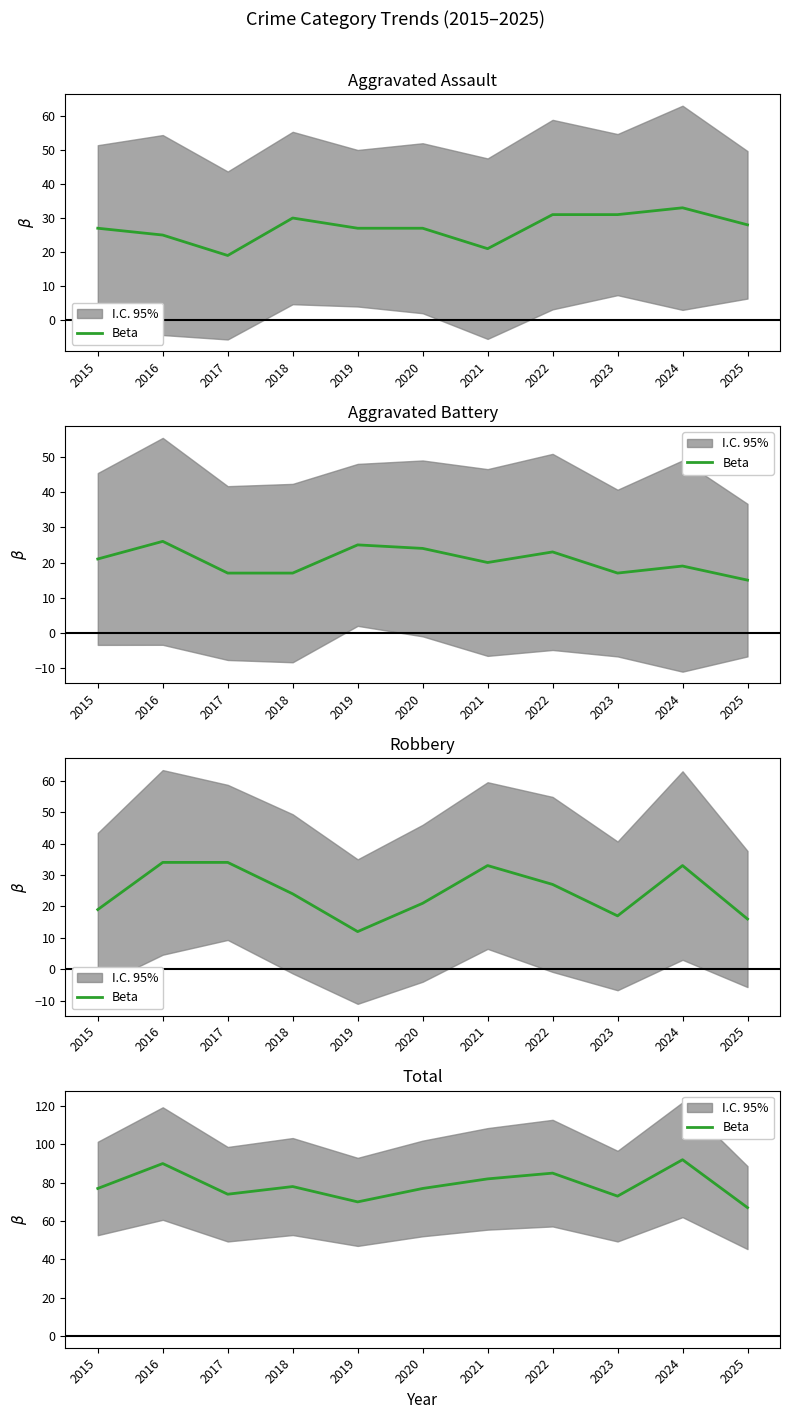

Is it true that the value at 2022 is 85?

True